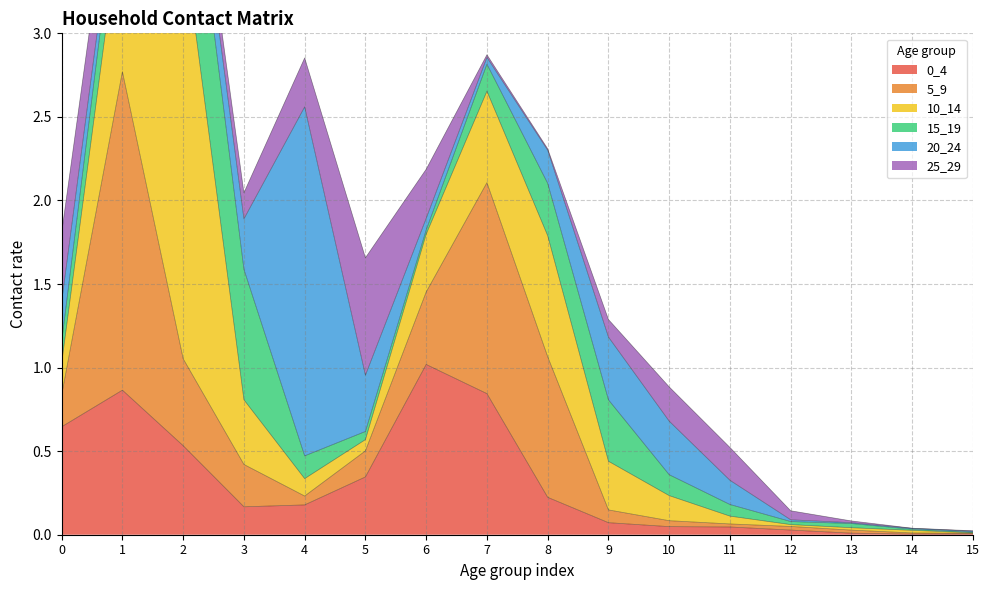

True or false: 20_24 has a value of 0.2 at 2.

True